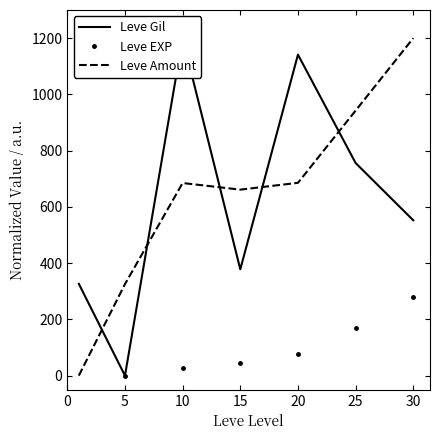

How many data points in Leve Amount are above 684?

4